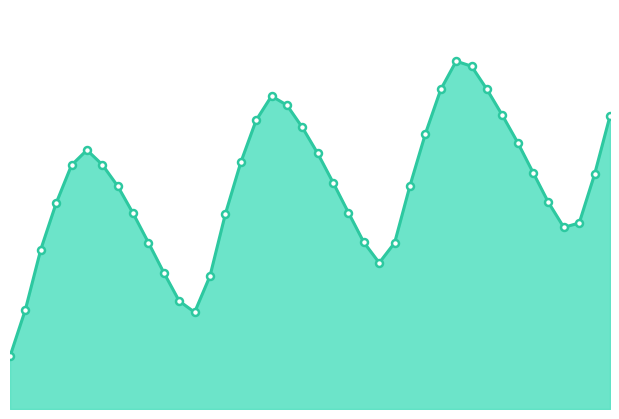

How many values are between 0 and 1?

40